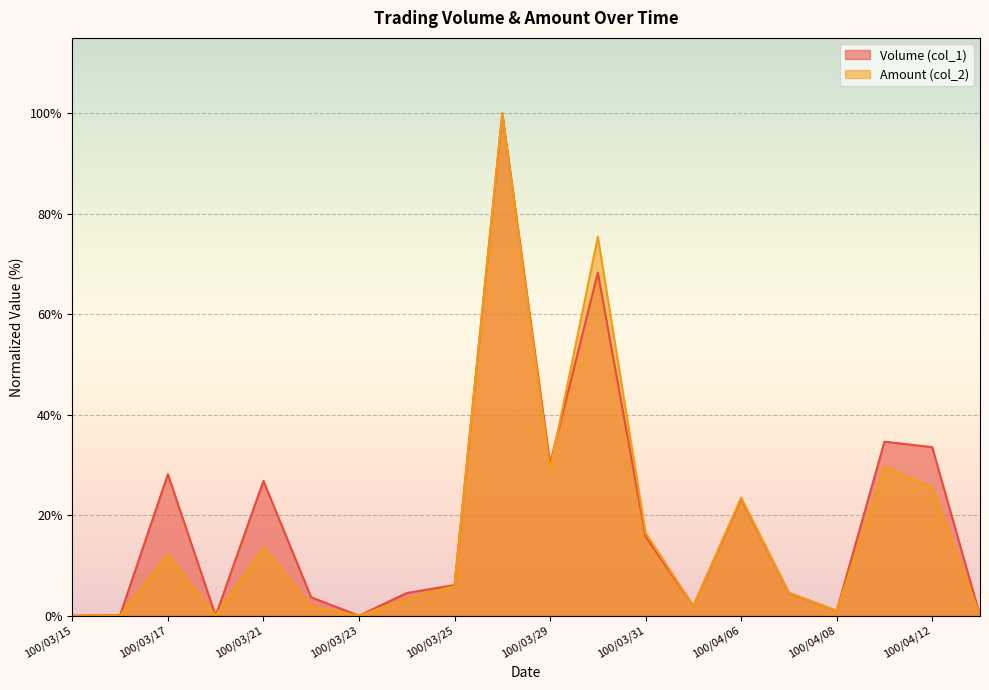

Which series has the widest spread of values?

Volume (col_1)